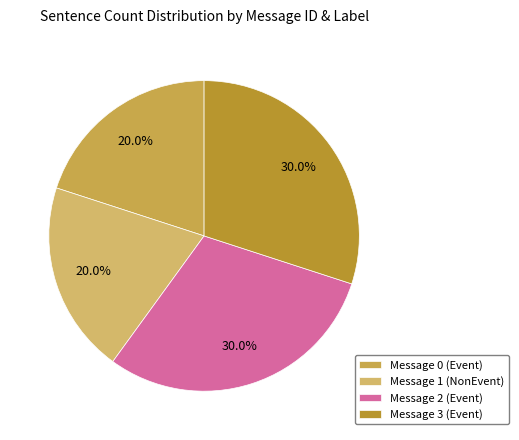

To the nearest percent, what is the average slice percentage?

25%